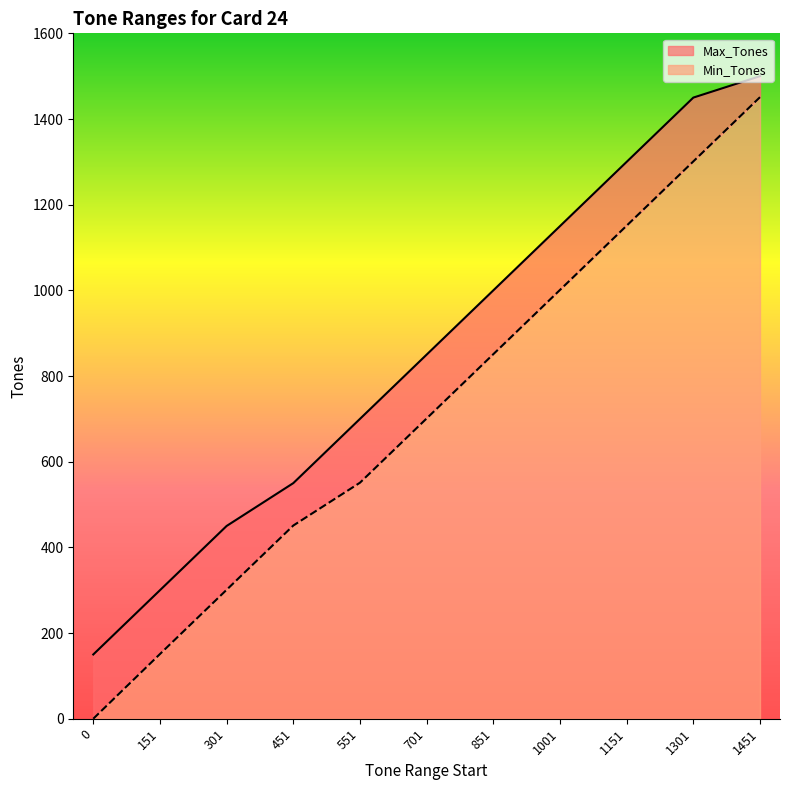

At which category is the sum across all series the highest?

1451